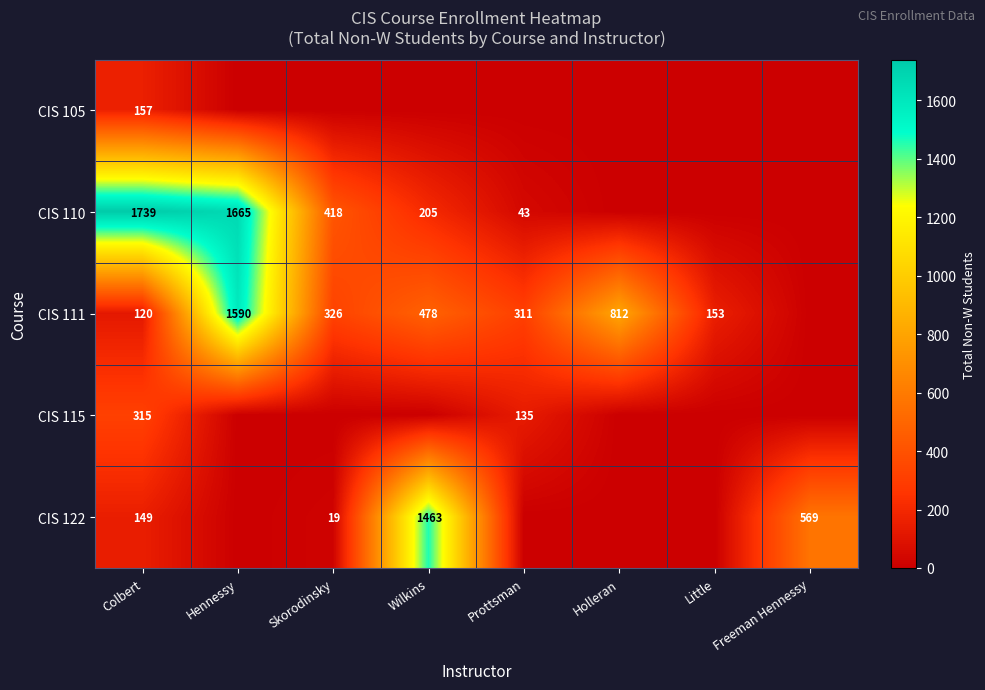

What is the difference between the CIS 111 values at Skorodinsky and Little?

173